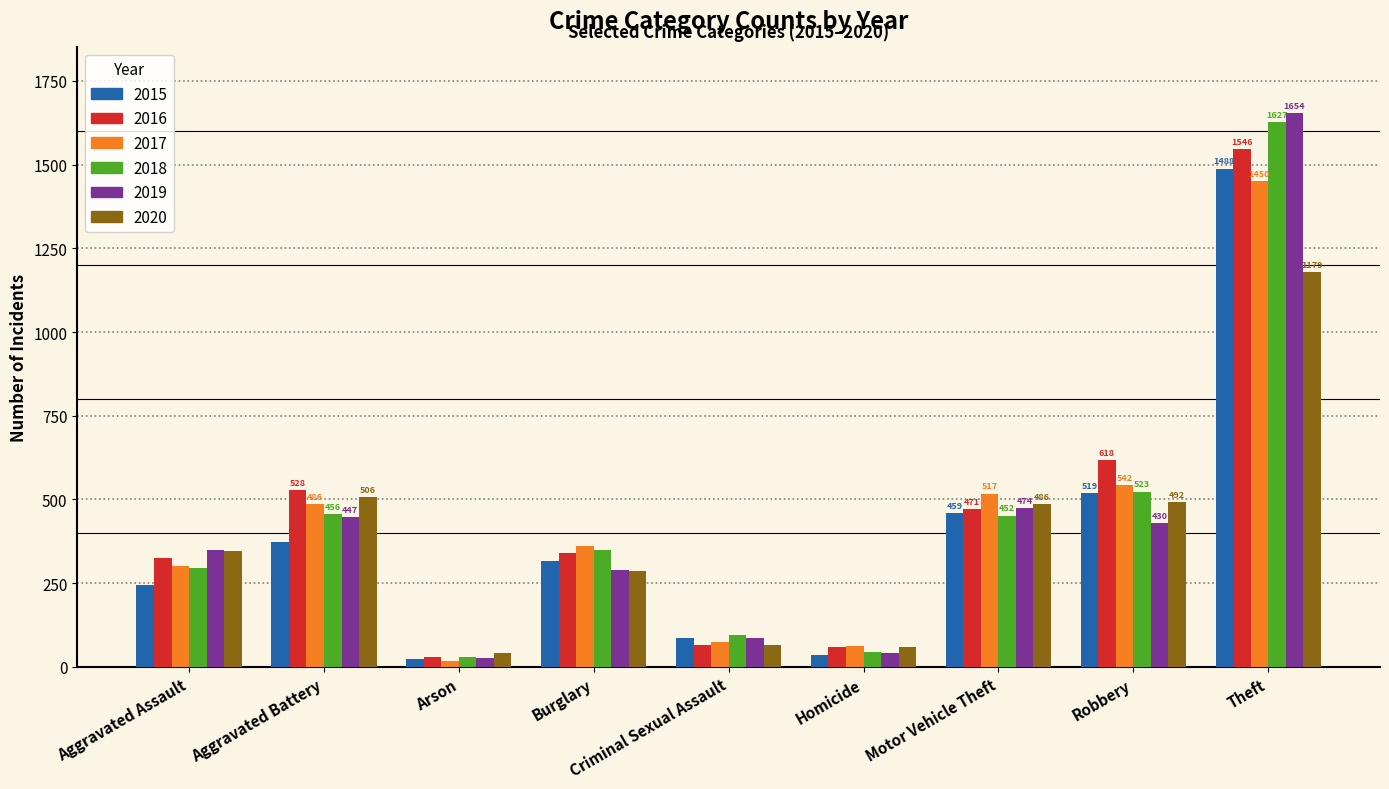

What is the label of the 7th bar from the right?

Arson